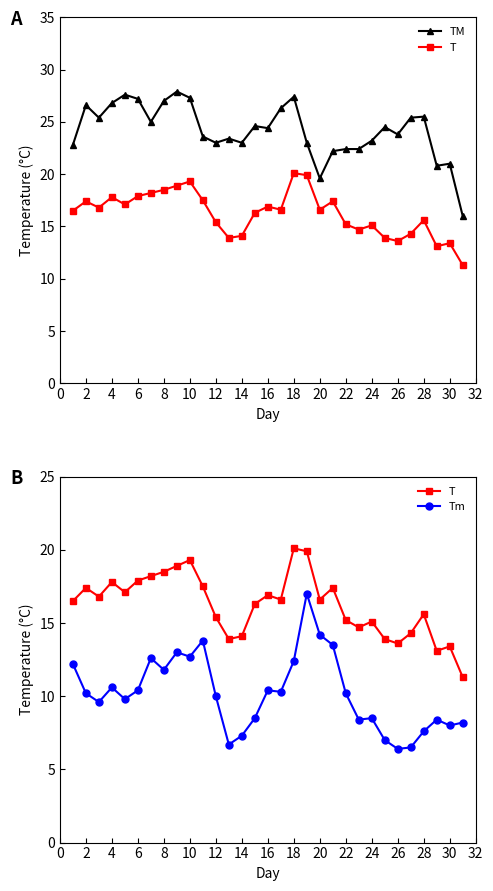

True or false: T and TM cross at least once.

False